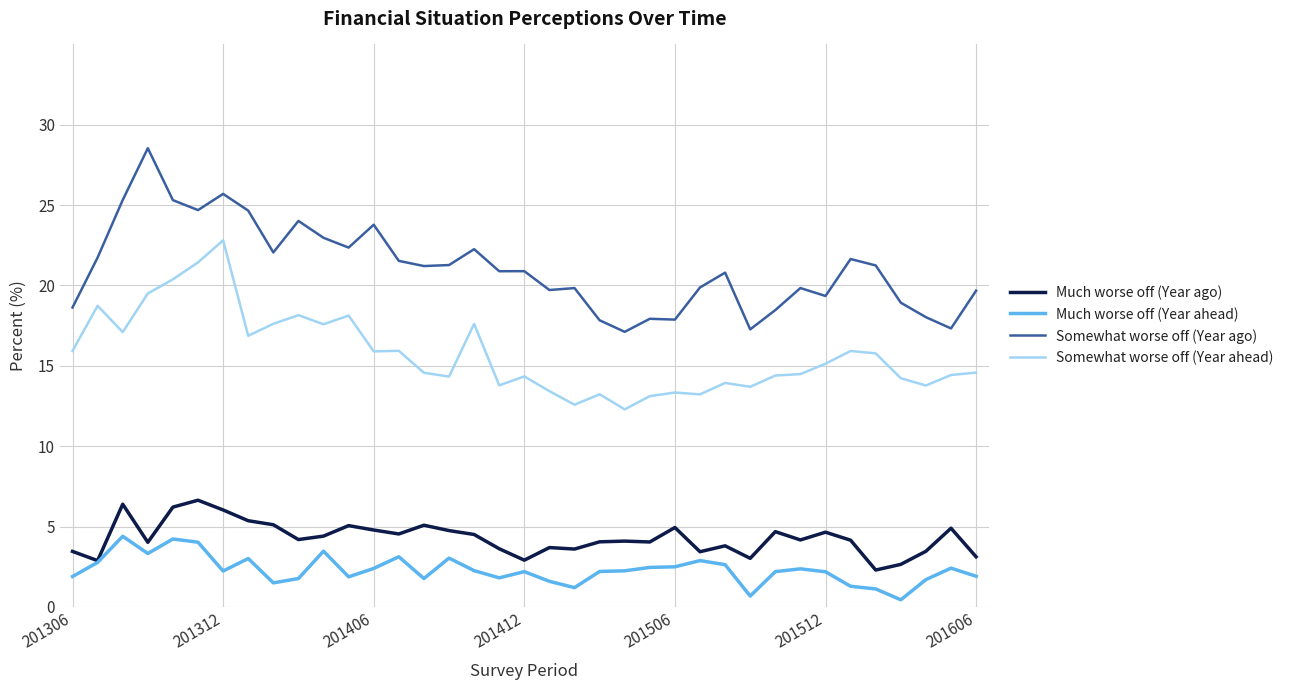

Which series has the widest spread of values?

Somewhat worse off (Year ago)